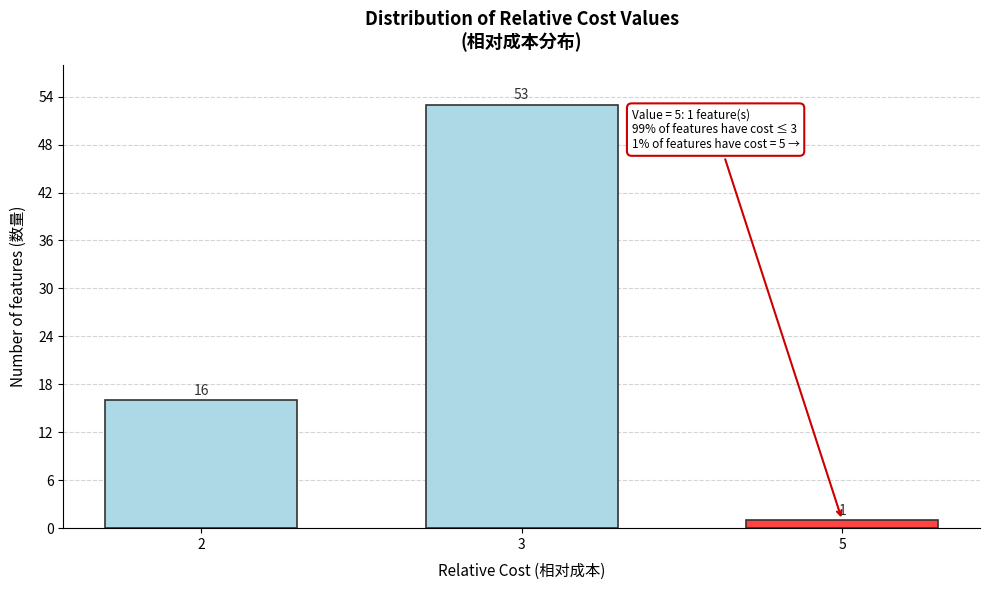

Reading left to right, list all the values displayed in this chart.

2=16	3=53	5=1